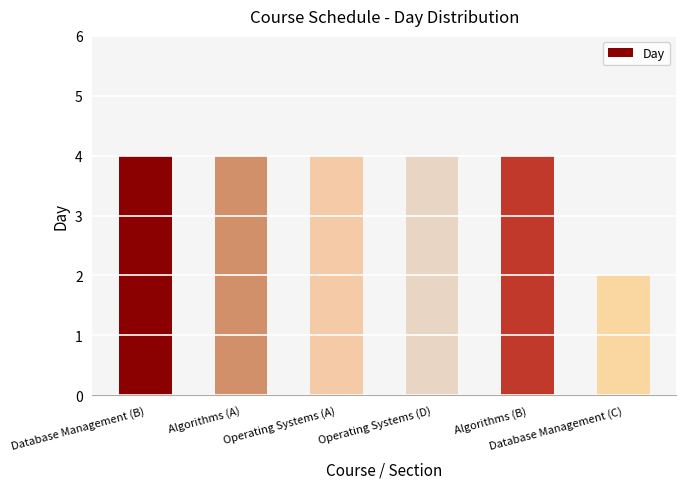

What is the sum of all values?

22